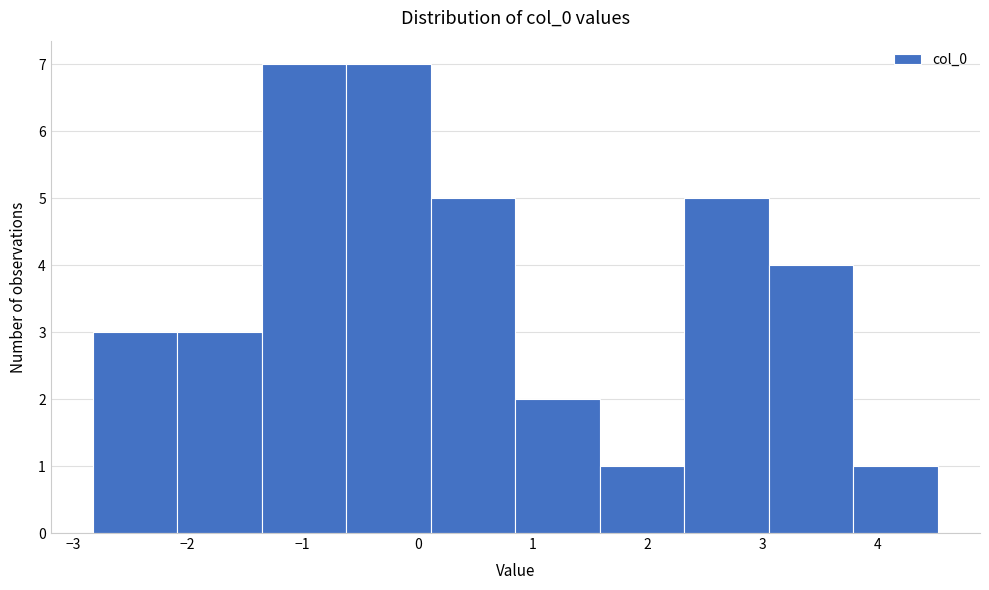

How tall is the bar that spans 3.1 to 3.8 on the x-axis? Neither the bar edges nor the heights are printed on the chart, so give them approximately, as read against the axes.

4